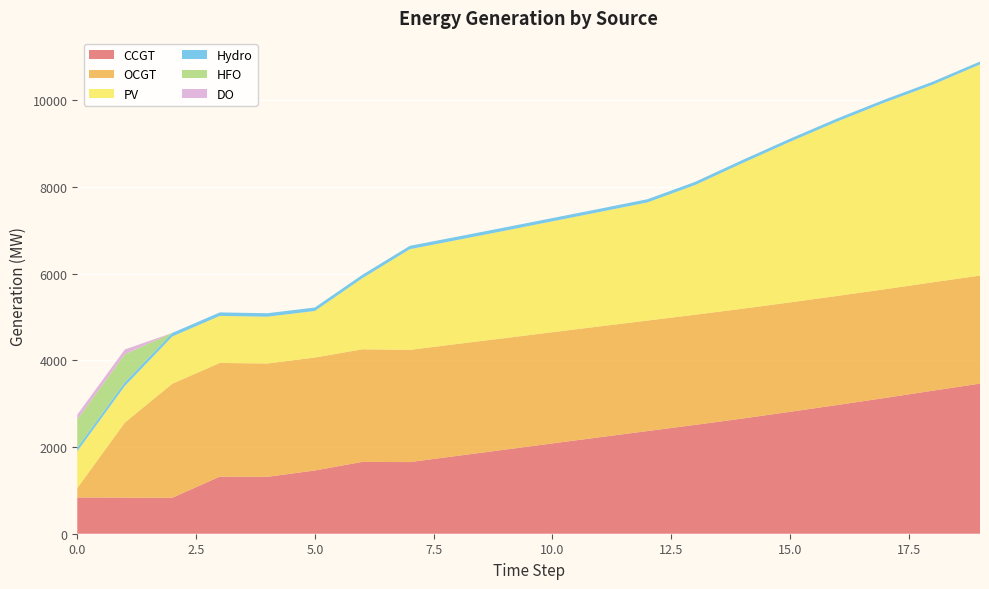

Reading right to left, transcribe all the data shown in this chart.

CCGT: 3464	3300	3133	2971	2813	2658	2511	2369	2227	2084	1940	1797	1653	1658	1459	1313	1318	830	833	836
OCGT: 2493	2501	2509	2517	2525	2534	2542	2550	2558	2566	2574	2582	2590	2598	2607	2615	2623	2631	1730	216
PV: 4872	4559	4311	4027	3706	3360	2992	2726	2641	2559	2478	2399	2323	1640	1074	1080	1085	1091	846	850
Hydro: 68	69	69	70	71	72	73	74	74	75	76	77	78	79	80	80	81	82	83	84
HFO: 0	0	0	0	0	0	0	0	0	0	0	0	0	0	0	0	0	0	648	651
DO: 0	0	0	0	0	0	0	0	0	0	0	0	0	0	0	0	0	0	111	111